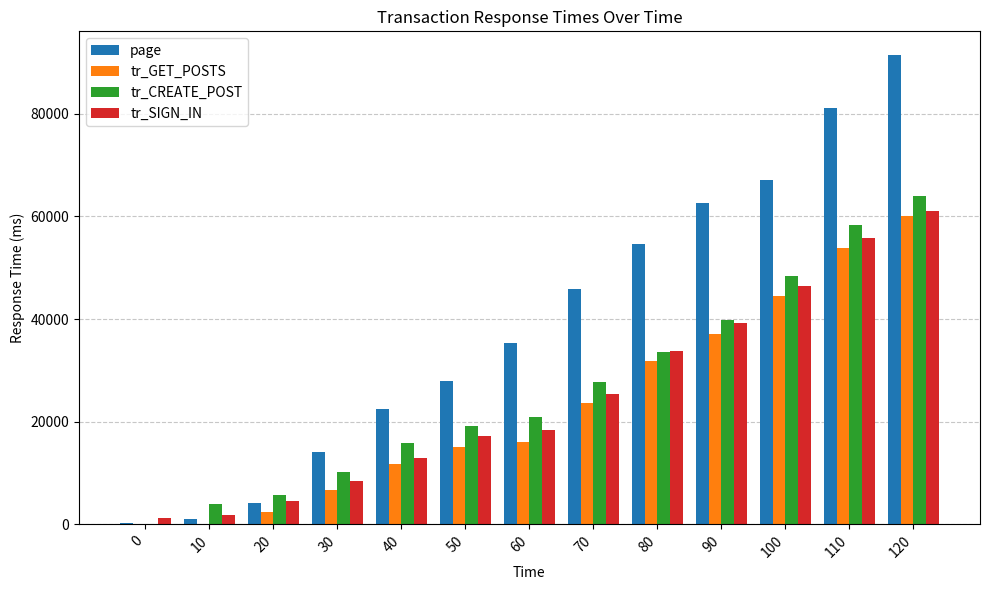

Read the page value at 40.

22423.6